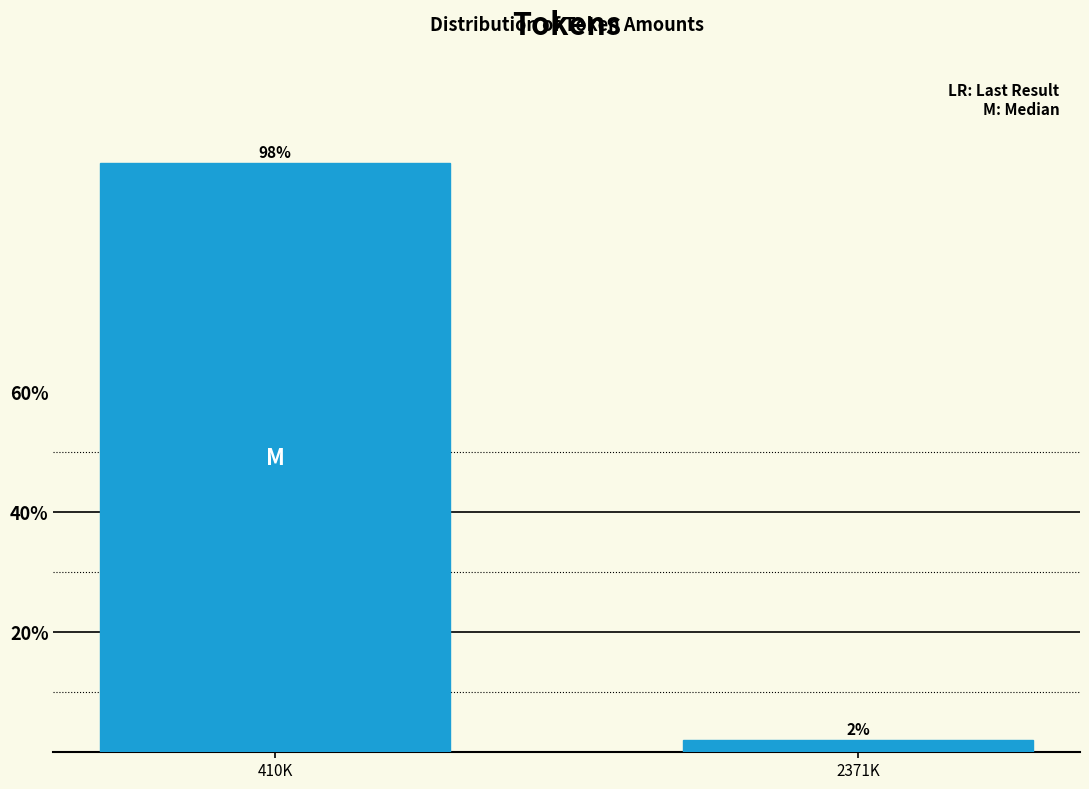

List the labels in order of value, largest first.

410K, 2371K